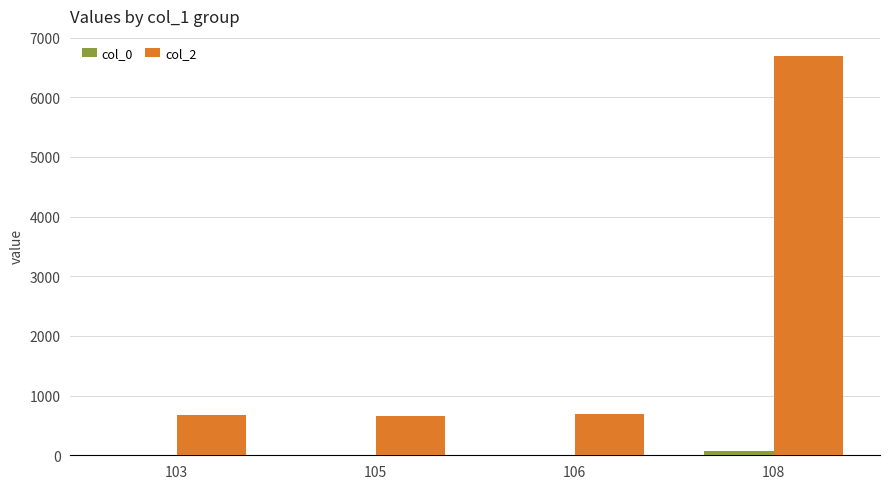

What is the sum of all col_2 values?

8713.3